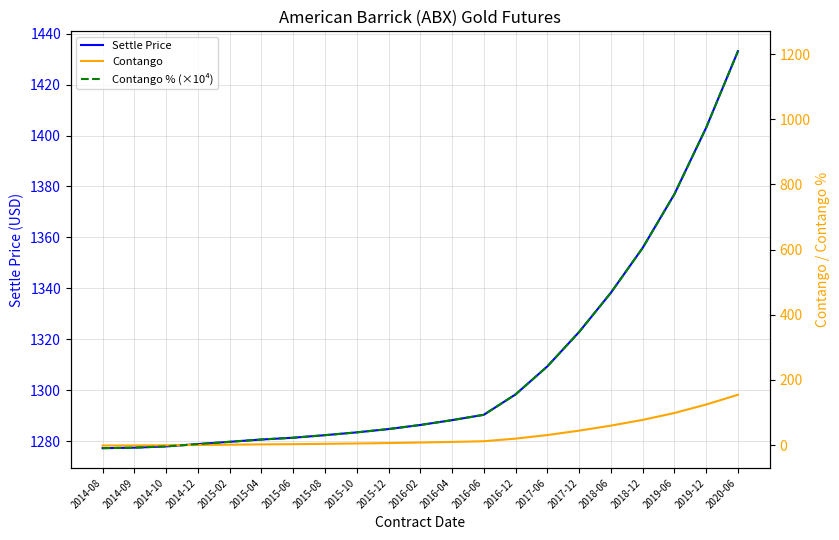

What is the lowest value of the Contango % (×10⁴) series?

-9.4